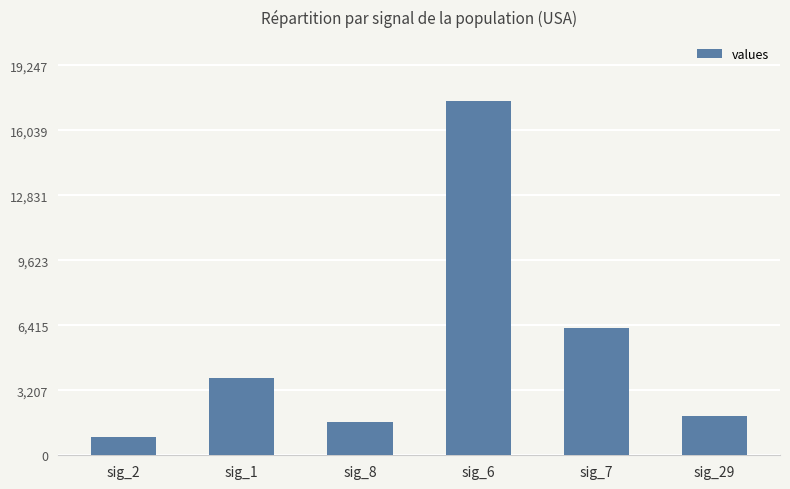

True or false: the data shows 2458 at sig_8.

False